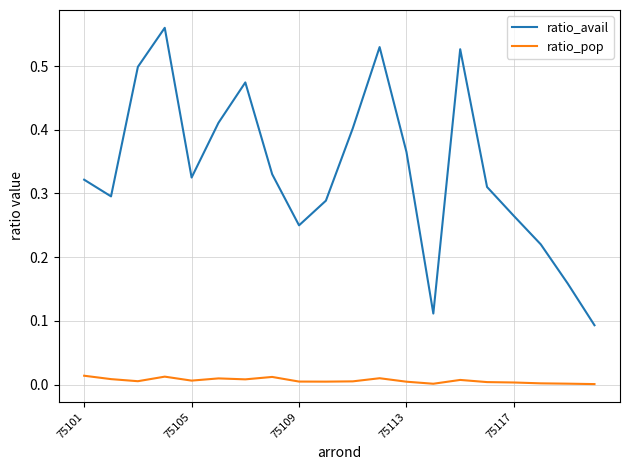

True or false: ratio_pop and ratio_avail intersect in this chart.

False